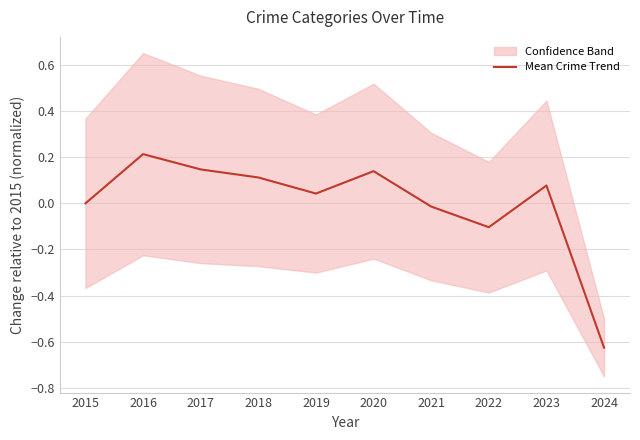

The chart shows a value of 0.1 at 2017. True or false?

True